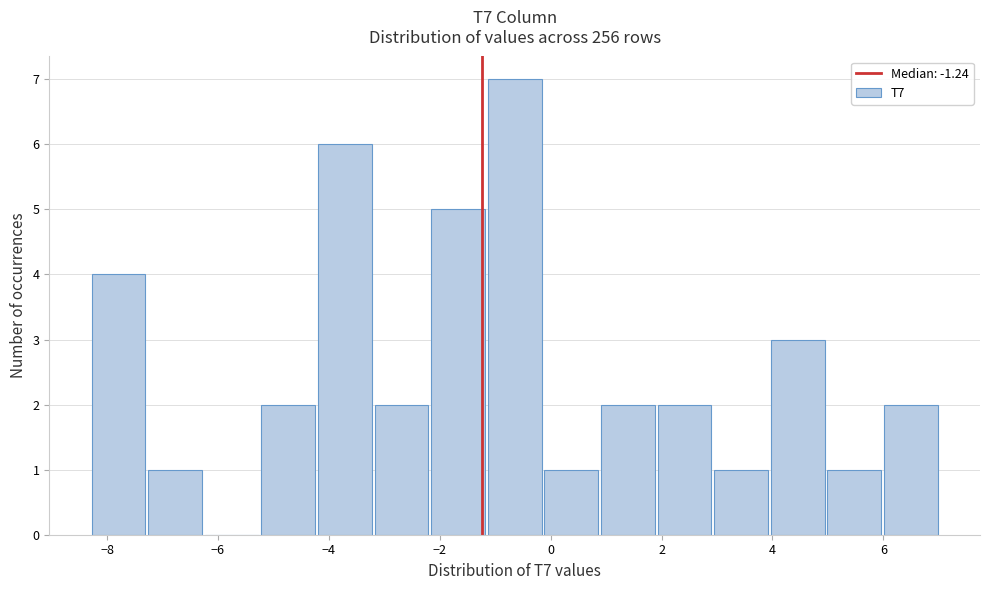

Reading left to right, transcribe this chart: for each bar, give the range it covers on the x-axis and its height. Neither the bar edges nor the heights are printed on the chart, so give them approximately, as read against the axes.

-8.4 to -7.2: 4
-7.2 to -6.2: 1
-6.2 to -5.2: 0
-5.2 to -4.2: 2
-4.2 to -3.2: 6
-3.2 to -2.2: 2
-2.2 to -1.2: 5
-1.2 to -0.2: 7
-0.2 to 0.8: 1
0.8 to 2.0: 2
2.0 to 3.0: 2
3.0 to 4.0: 1
4.0 to 5.0: 3
5.0 to 6.0: 1
6.0 to 7.0: 2